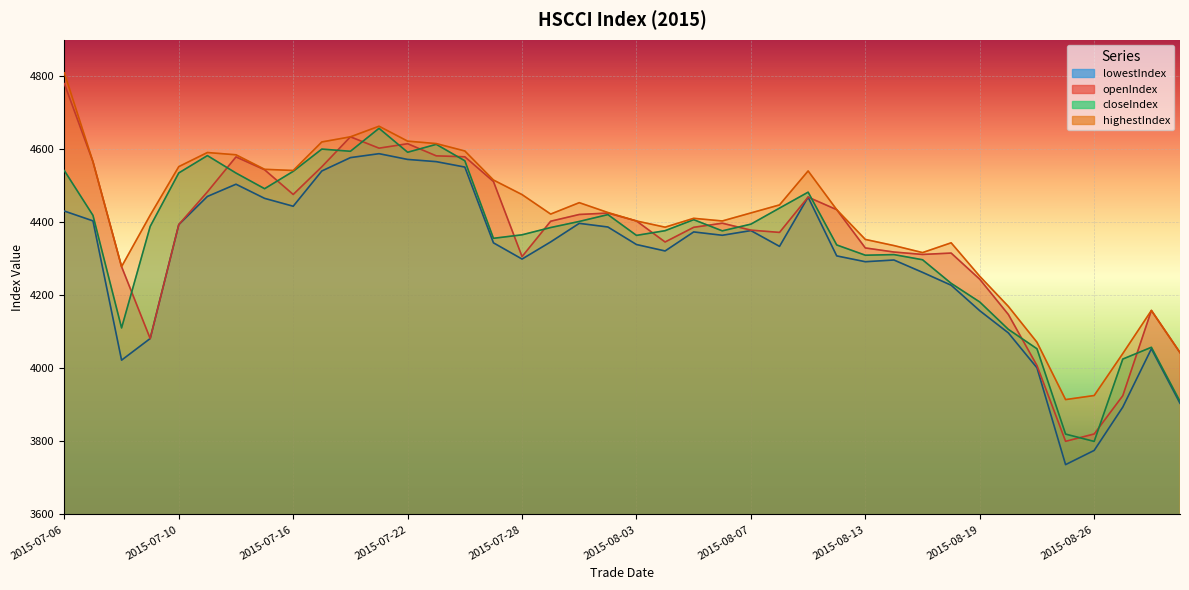

What are all the series names shown in the legend?

openIndex, highestIndex, closeIndex, lowestIndex